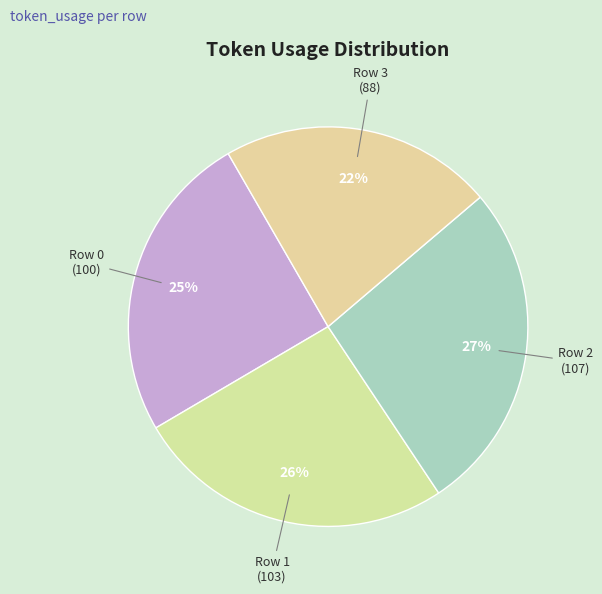

What is the largest slice in the pie chart?

Row 2